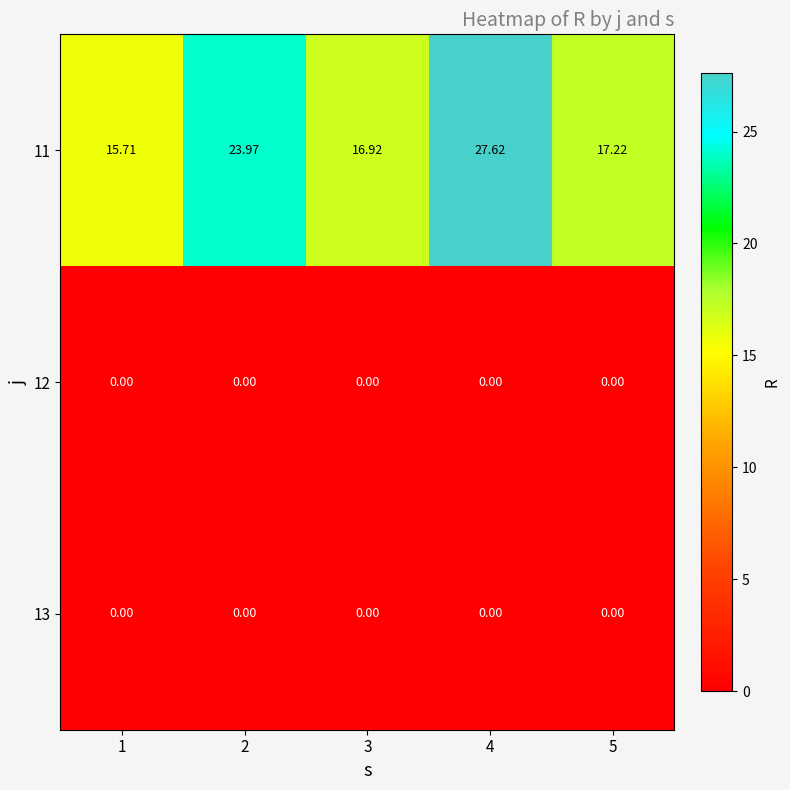

Reading right to left, list all the values displayed in this chart.

11: 5=17.2	4=27.6	3=16.9	2=24.0	1=15.7
12: 5=0.0	4=0.0	3=0.0	2=0.0	1=0.0
13: 5=0.0	4=0.0	3=0.0	2=0.0	1=0.0